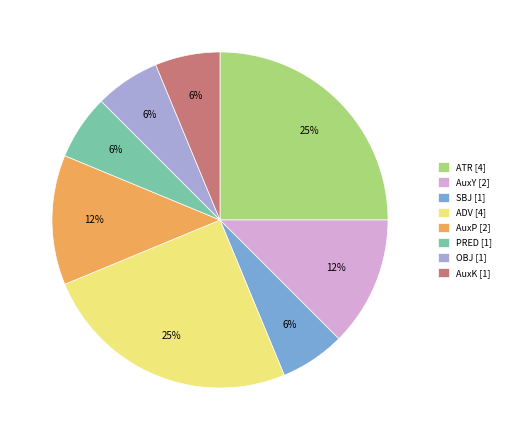

What percentage is the AuxK [1] slice, to the nearest percent?

6%